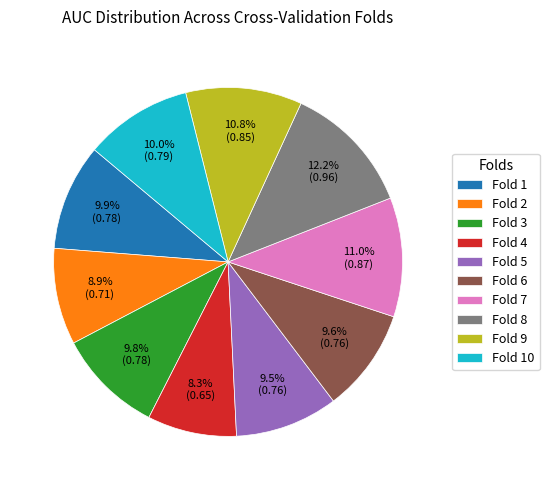

Is it true that Fold 6 is 10% of the pie?

True